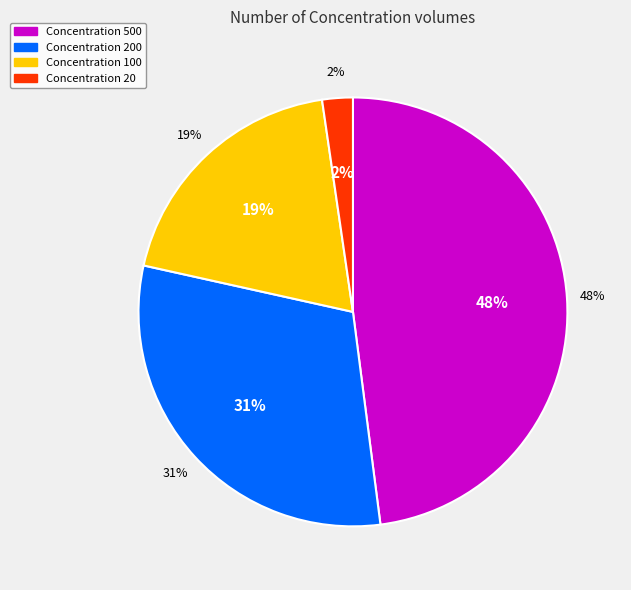

How many segments does this pie chart have?

4